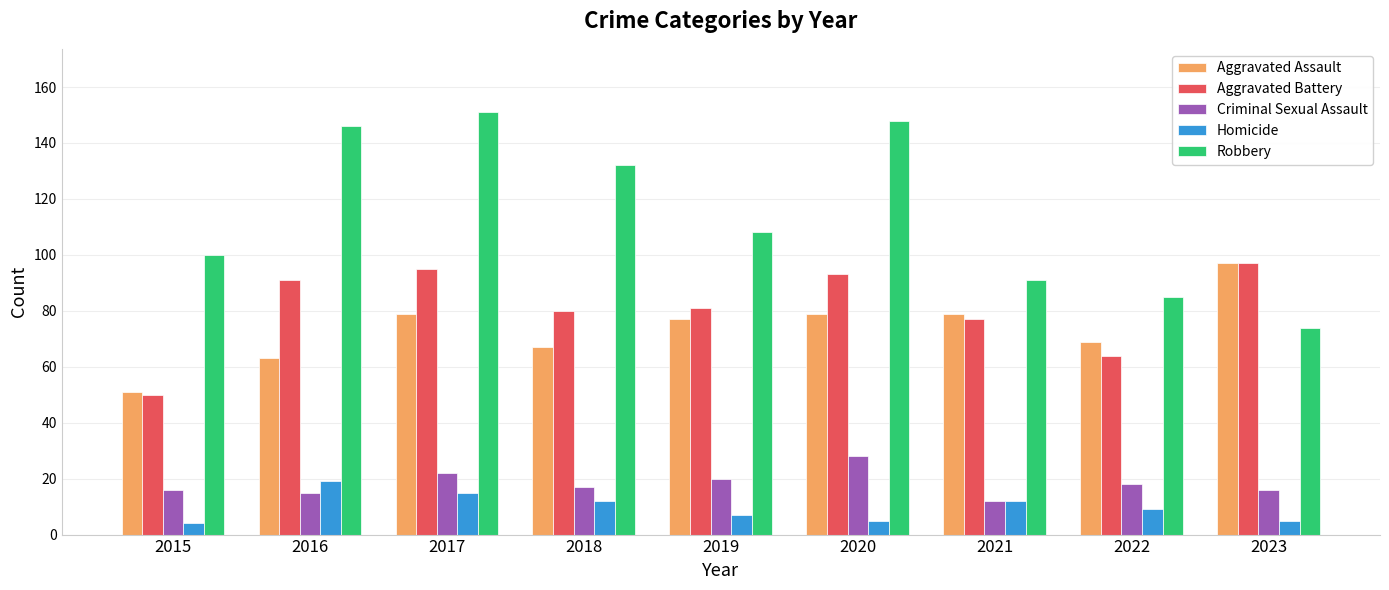

Which series has the widest spread of values?

Robbery